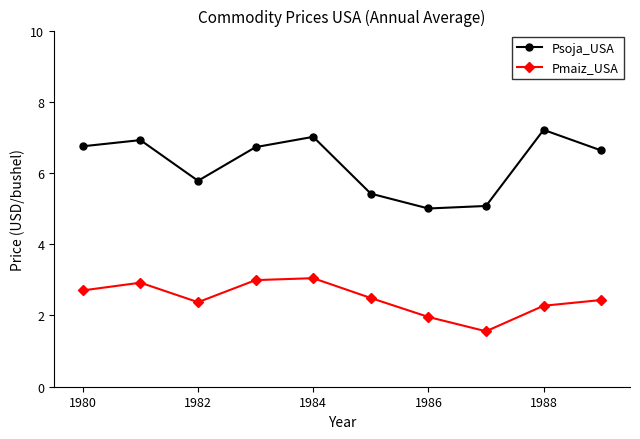

What is the value of the Pmaiz_USA point at the 4th from the left?

3.0